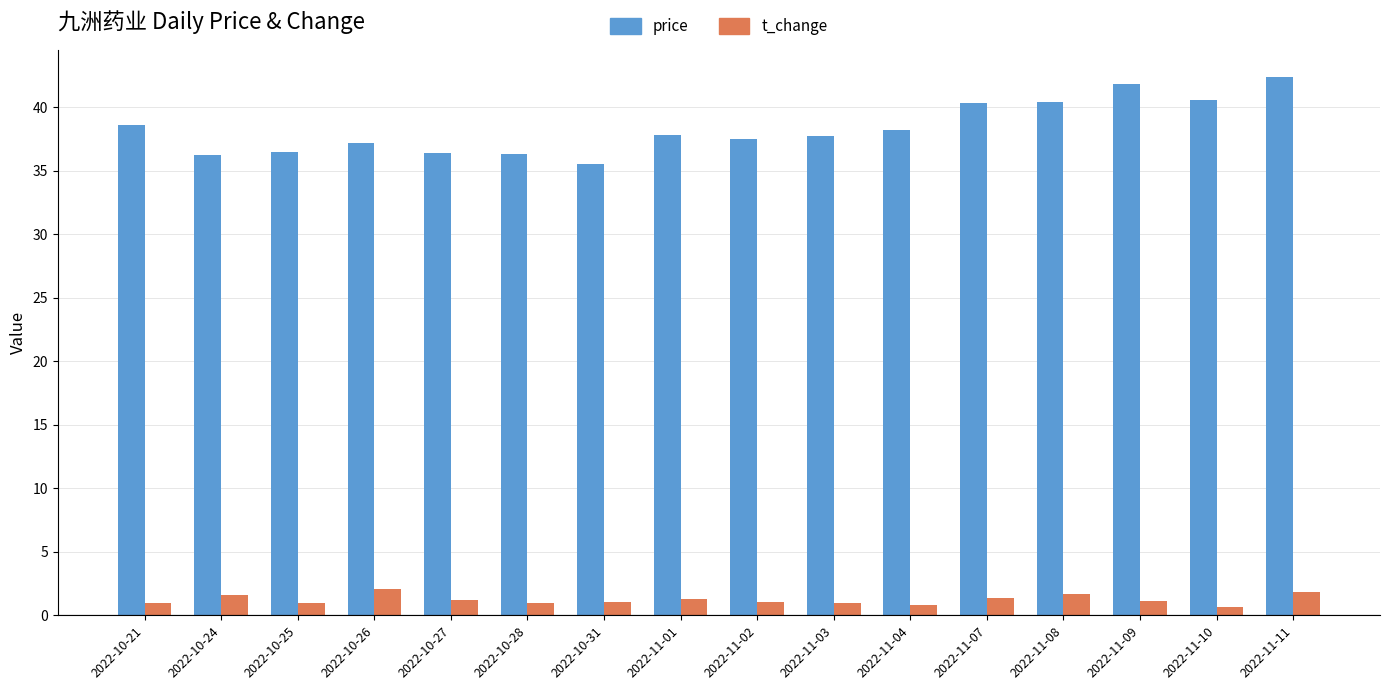

Count the number of categories in the chart.

16